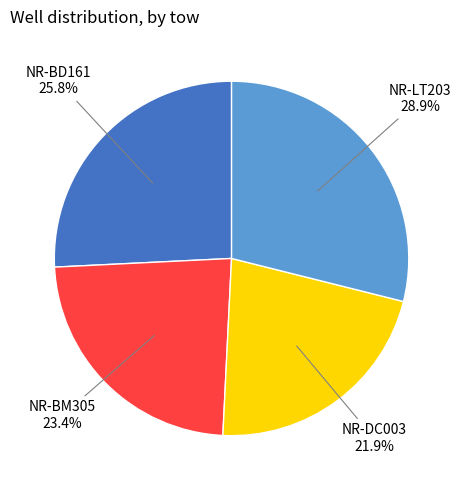

What percentage is the NR-BD161 slice, to the nearest percent?

26%